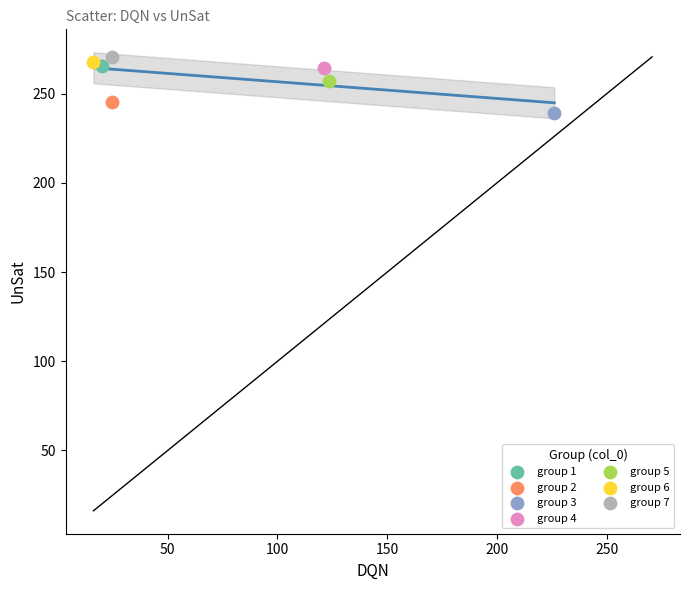

What are all the series names shown in the legend?

group 1, group 2, group 3, group 4, group 5, group 6, group 7